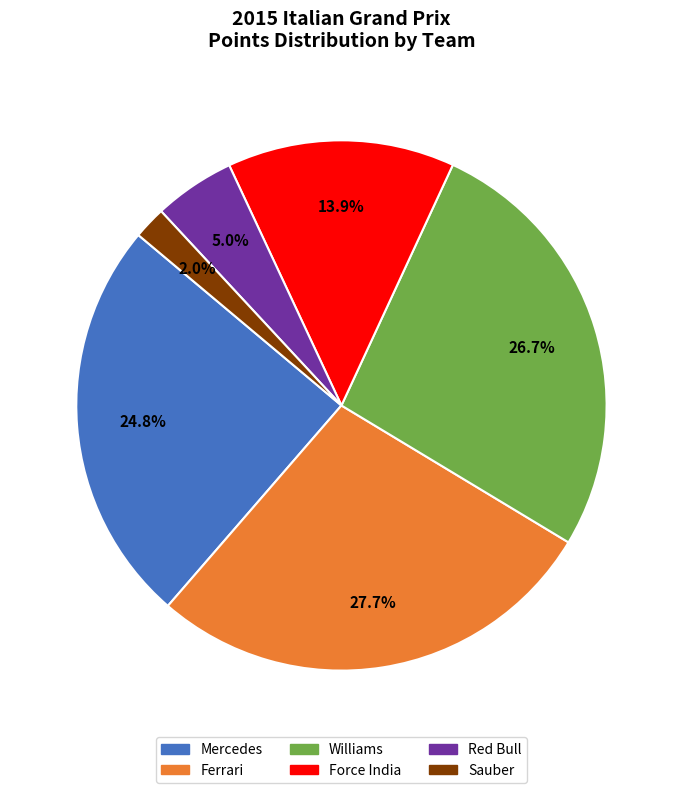

Is there any slice that represents more than half of the pie?

No